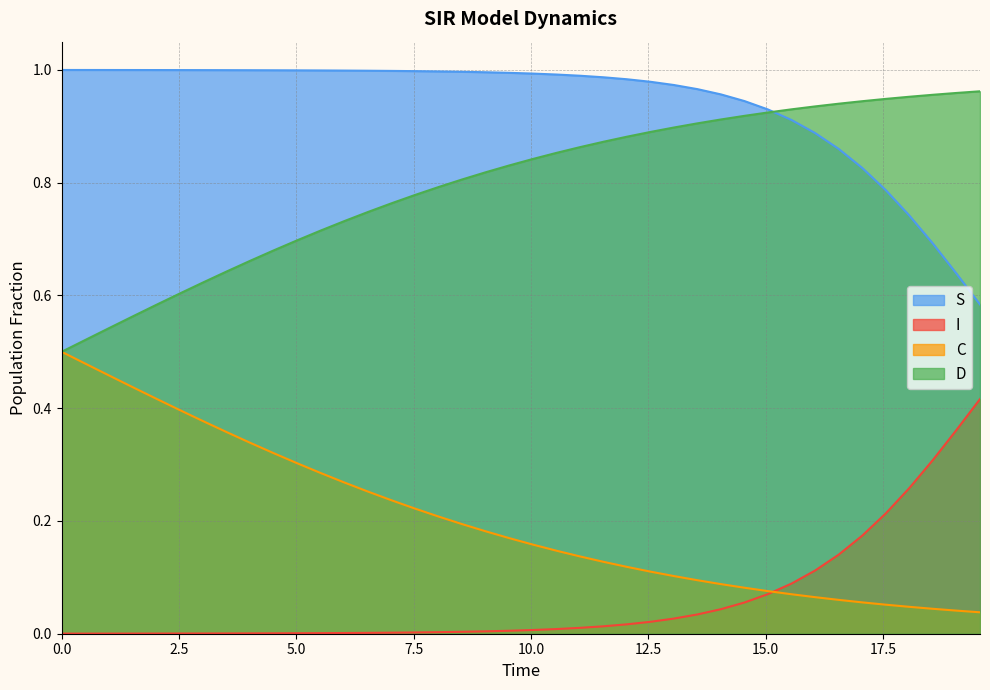

What is the average value of the C series?

0.8